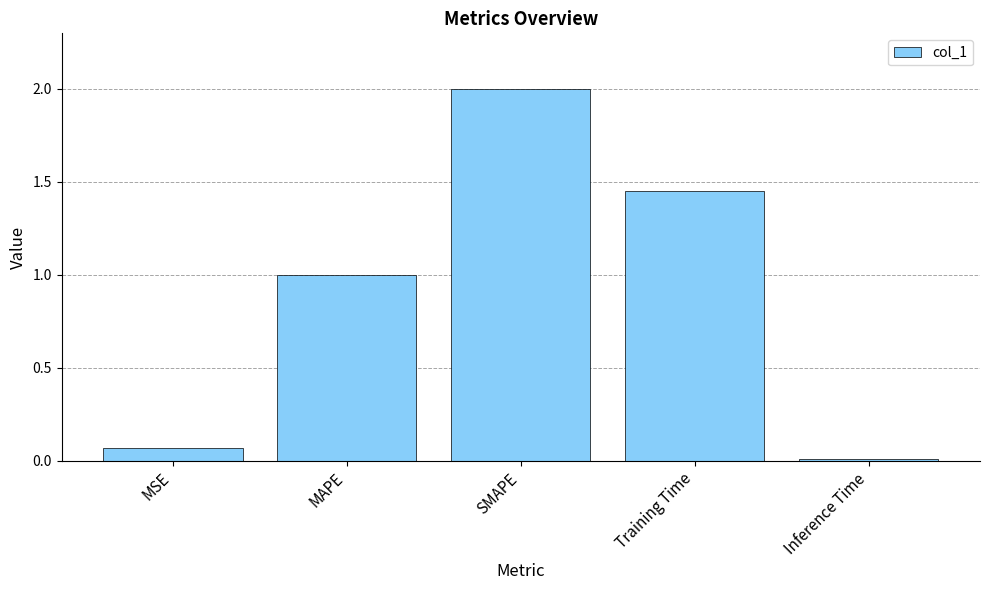

What is the maximum value shown in the chart?

2.0